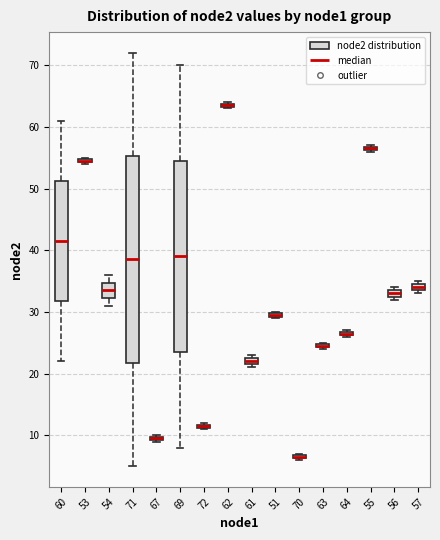

Which box is the tallest, from its lower edge to its upper edge?

71